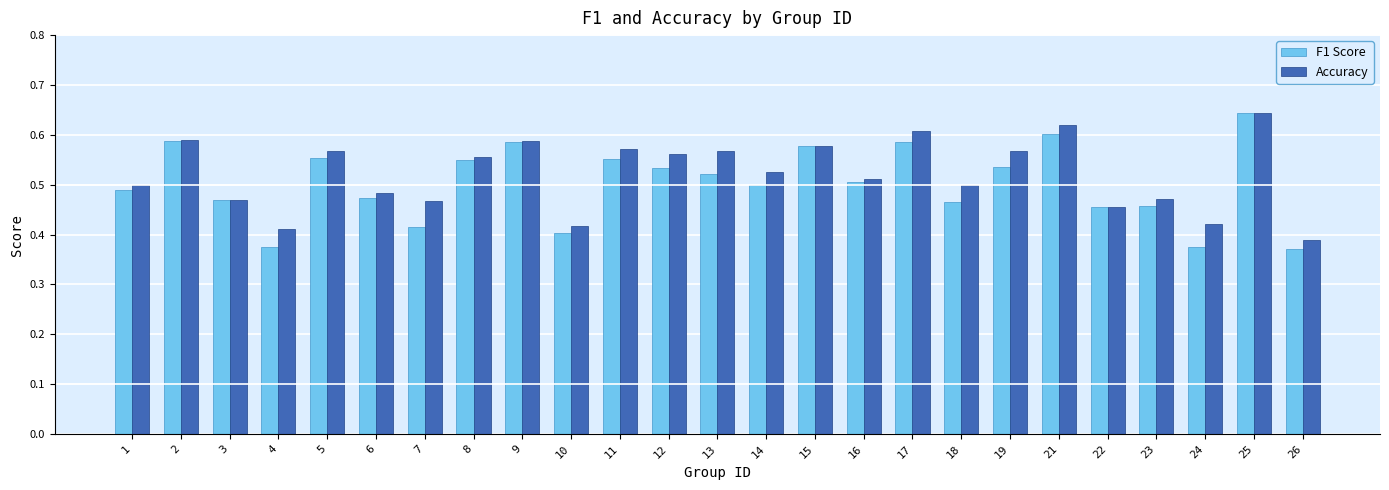

At which category is the sum across all series the highest?

25